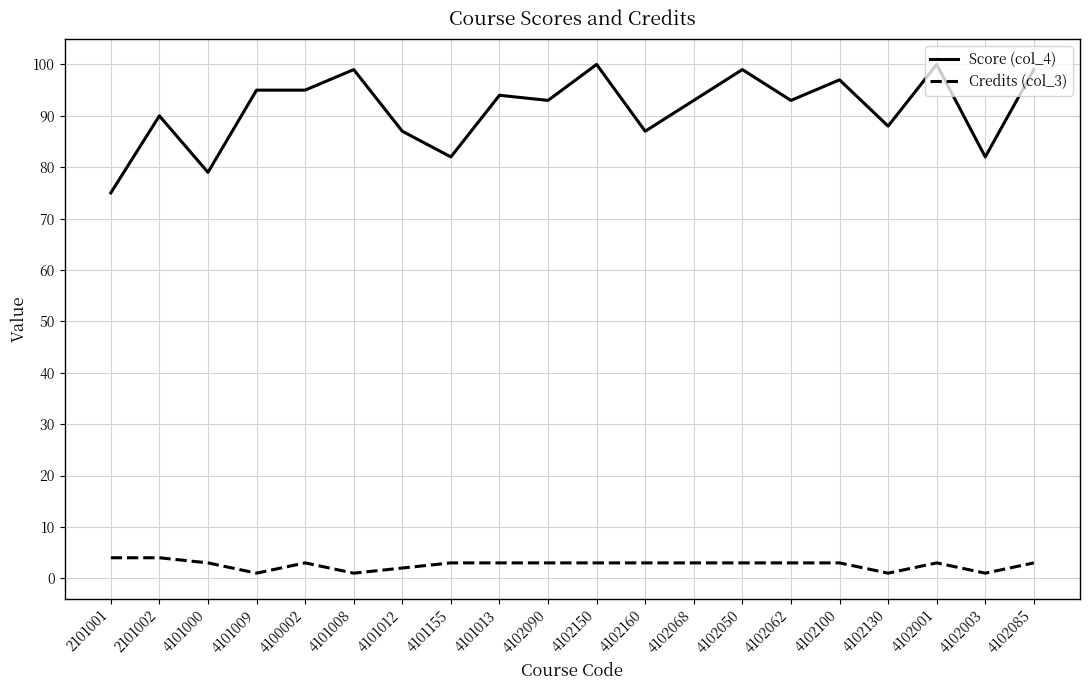

What position from the right is 4101000?

18